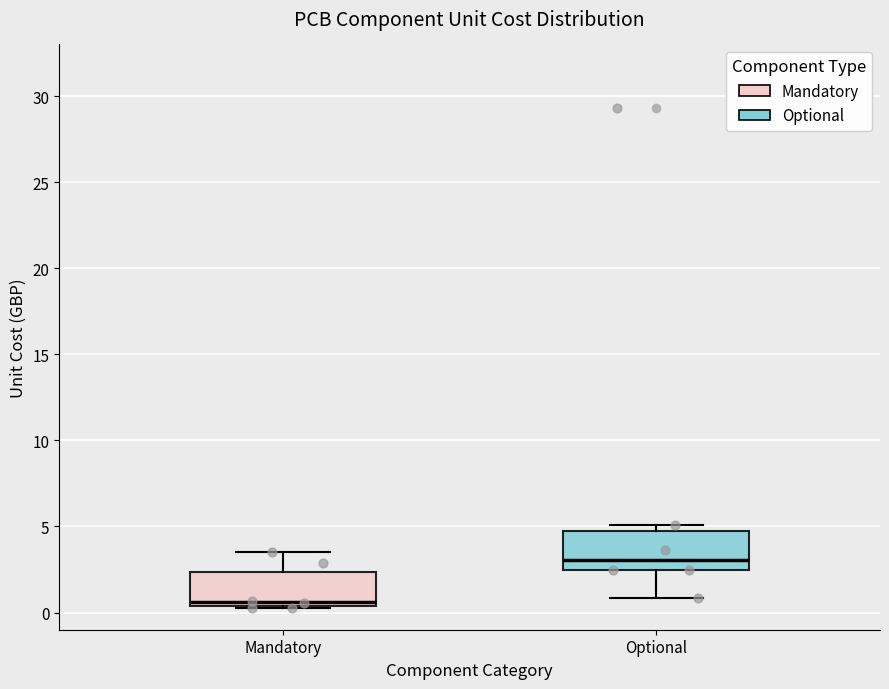

Where is the upper edge of the box for Mandatory on the y-axis? The values are not printed on the chart, so give them approximately, as read against the axis.

2.5